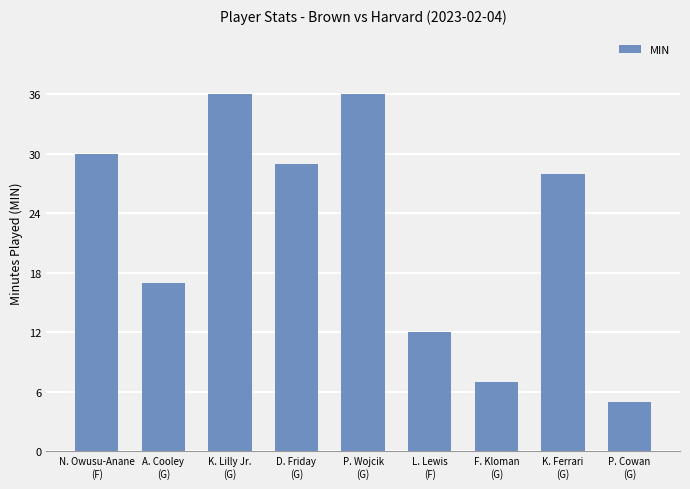

How many categories are shown in the chart?

9